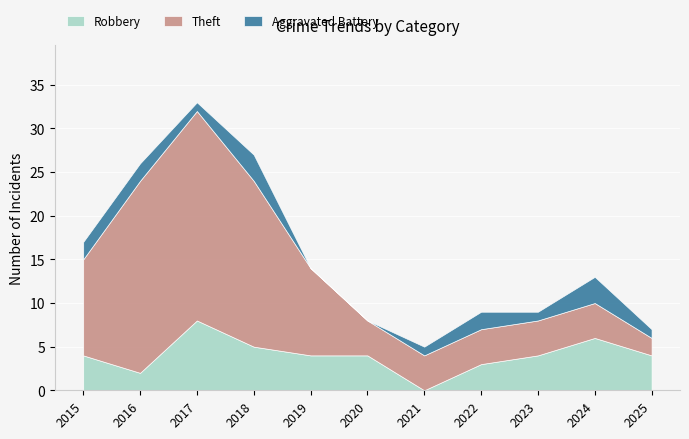

How many interior local peaks does the Robbery series have?

2